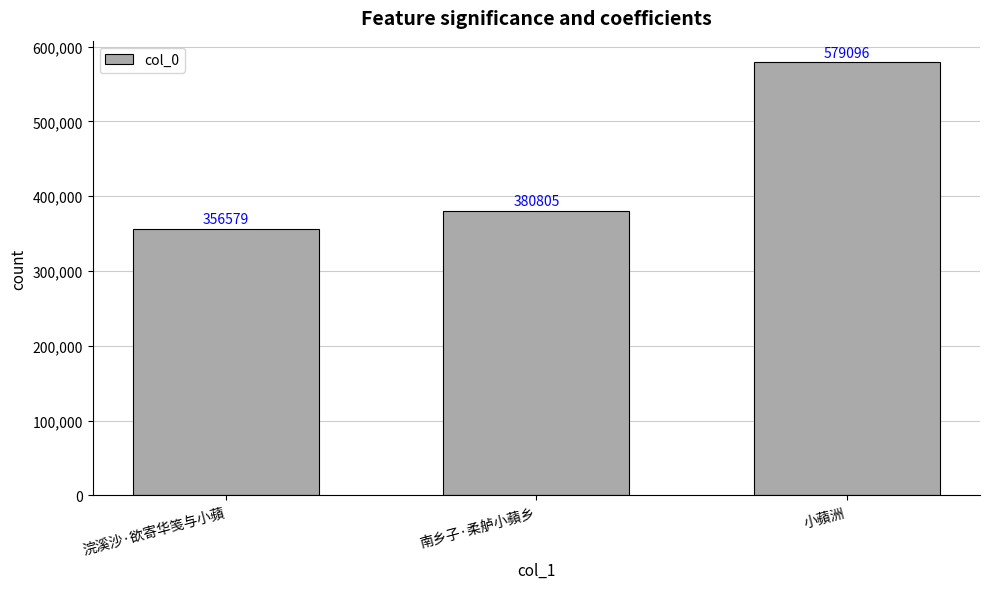

Which category has the highest value across all series?

小蘋洲